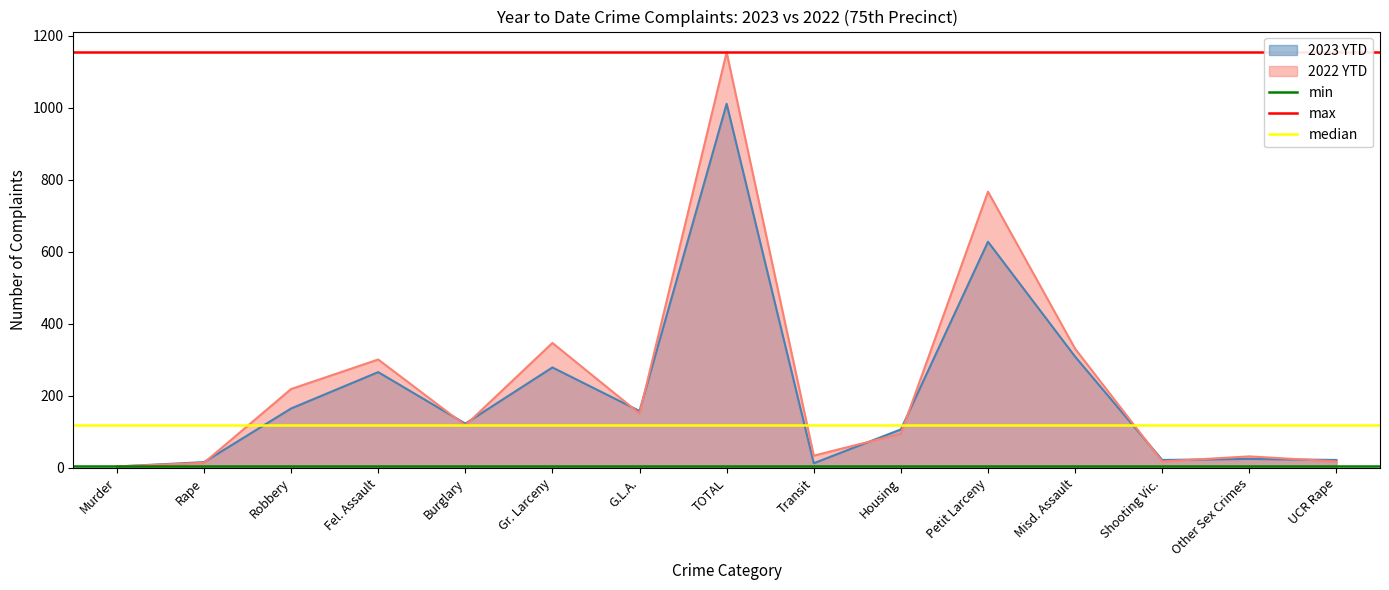

Is it true that max equals 1991.5 at Murder?

False